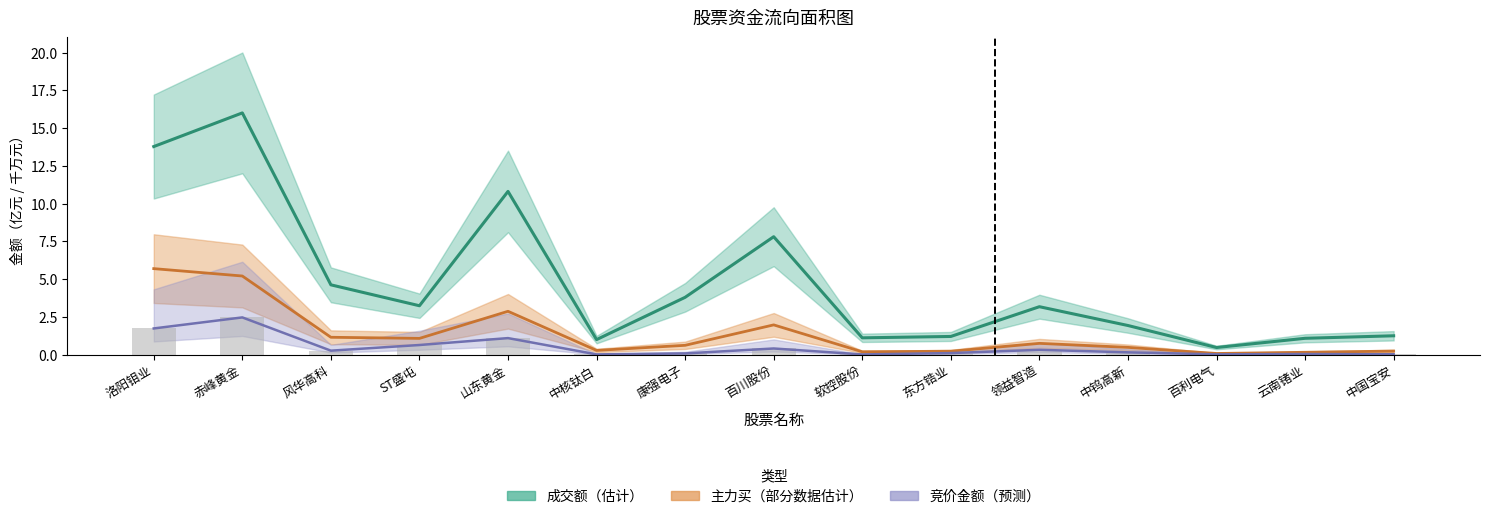

How many categories are shown in the chart?

15